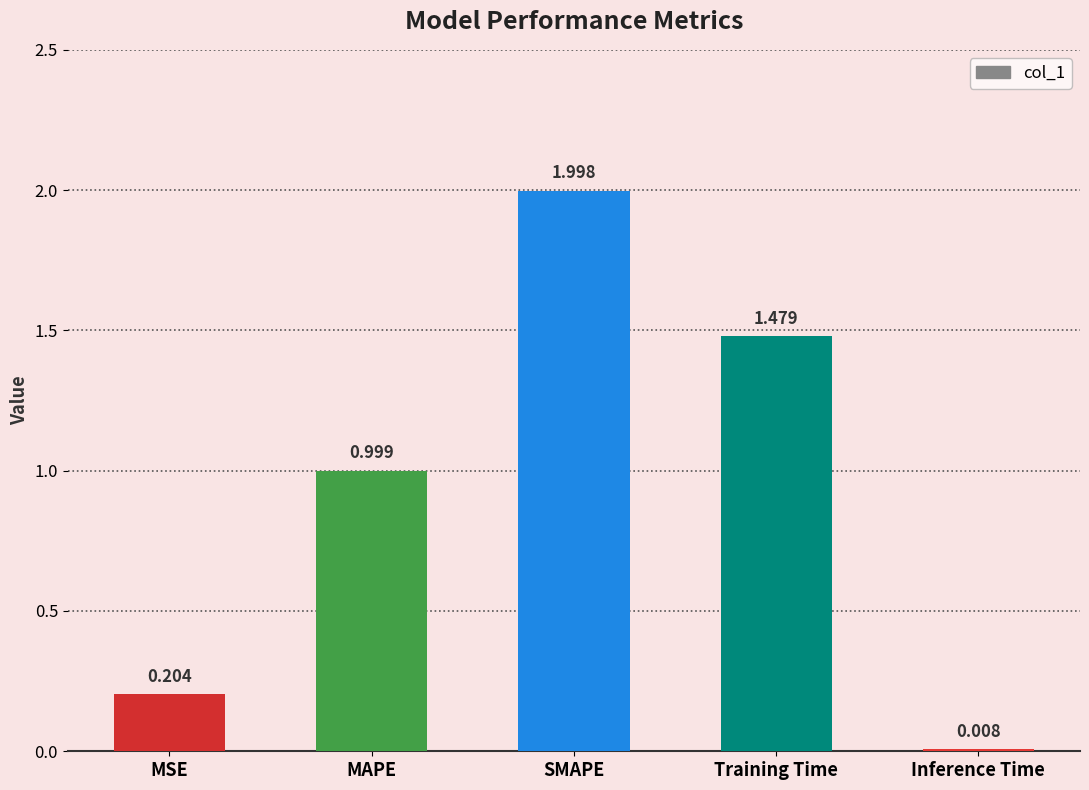

Between Training Time and Inference Time, which is larger?

Training Time